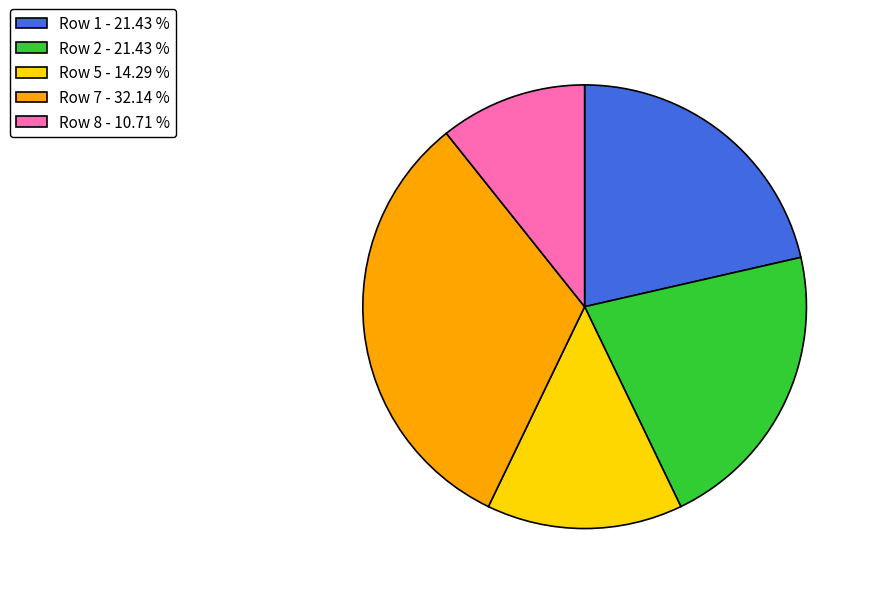

Does Row 5 account for over 50% of the chart?

No